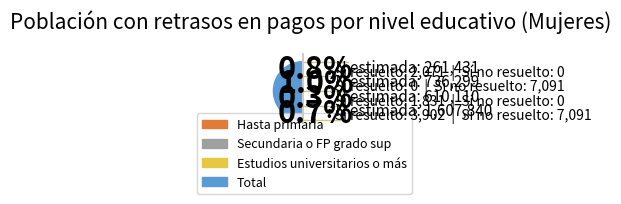

Which slice is the largest?

Total